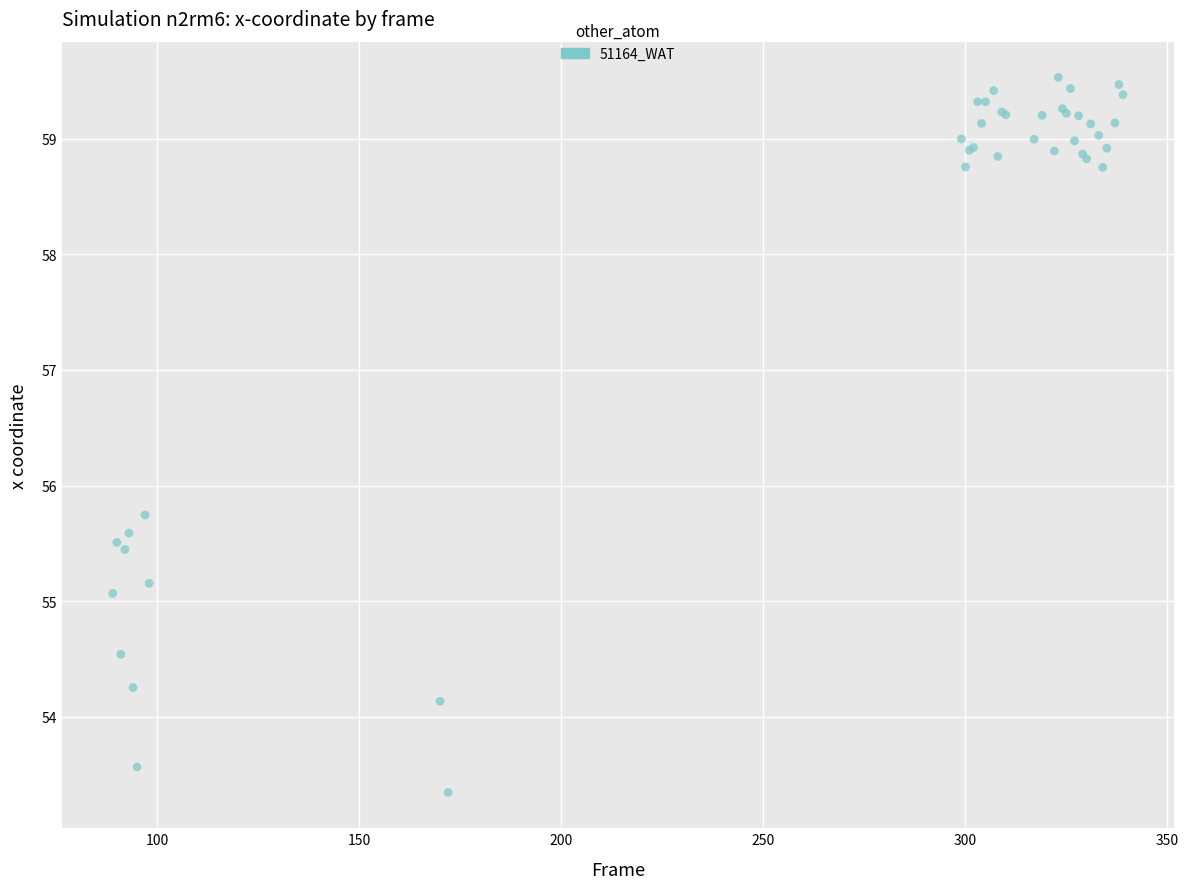

What Y value in the scatter plot is closest to 56?

55.7